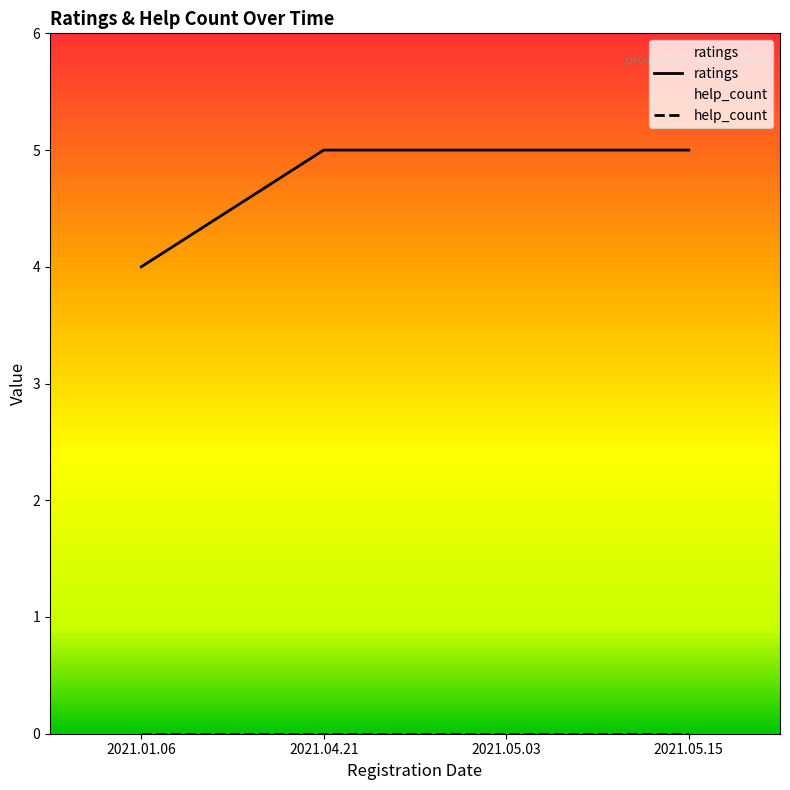

Which has a higher value, 2021.05.03 or 2021.04.21?

2021.05.03